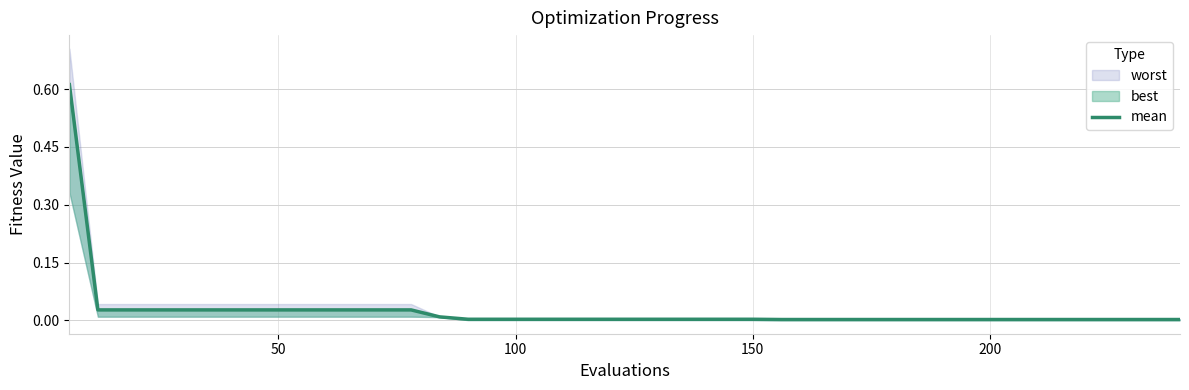

What position from the right is 150?

37